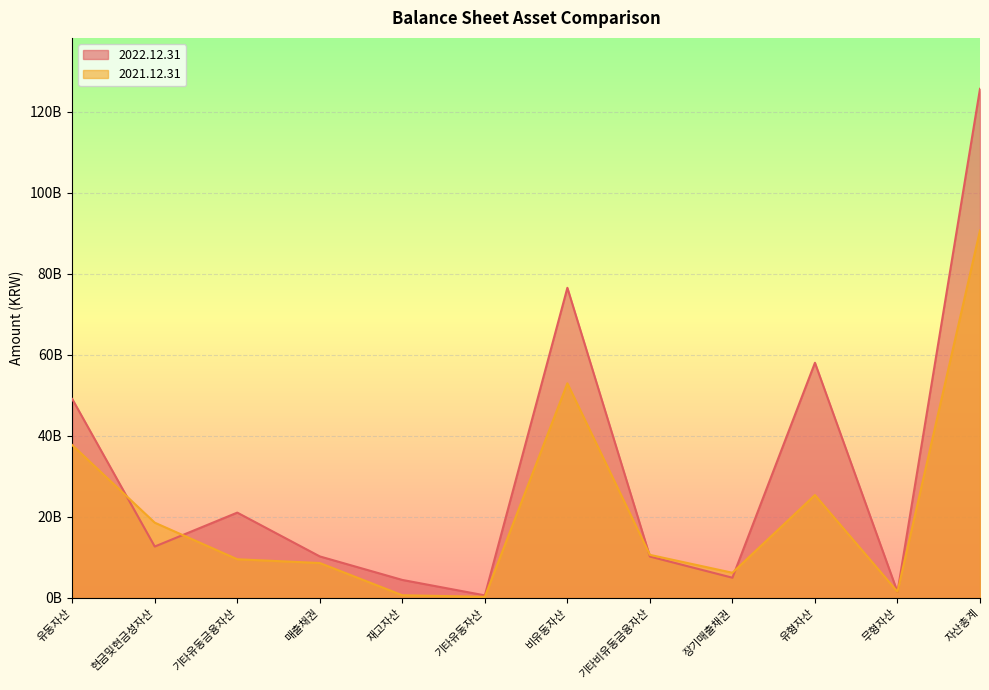

How many intersections are there between 2021.12.31 and 2022.12.31?

6